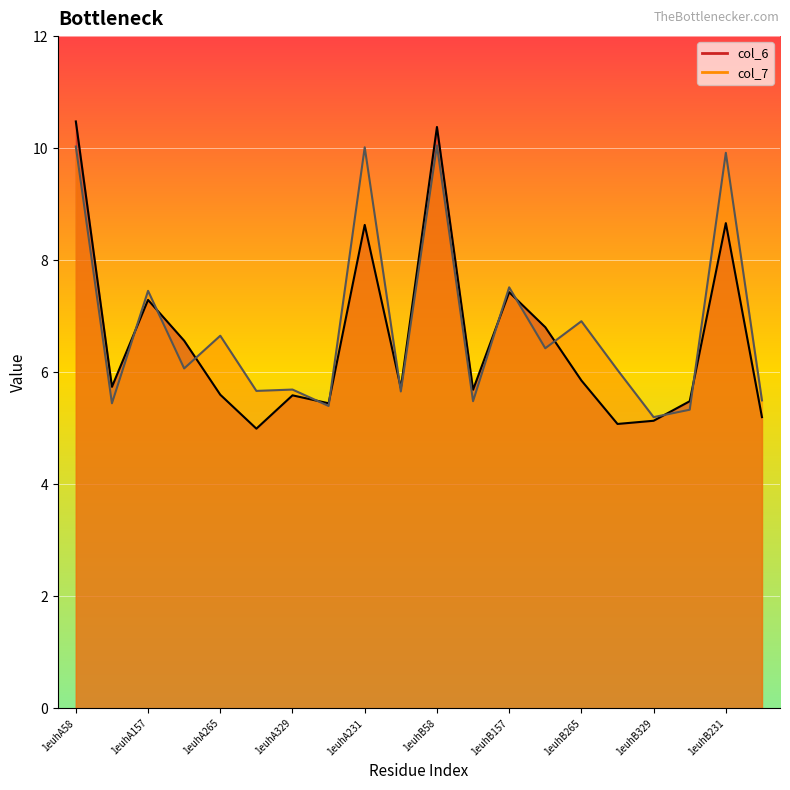

Reading left to right, what are all the values shown in this chart?

col_6: 1euhA58=10.5	1euhA98=5.7	1euhA157=7.3	1euhA183=6.6	1euhA265=5.6	1euhA296=5.0	1euhA329=5.6	1euhA99=5.4	1euhA231=8.6	1euhA330=5.7	1euhB58=10.4	1euhB98=5.7	1euhB157=7.4	1euhB183=6.8	1euhB265=5.9	1euhB296=5.1	1euhB329=5.1	1euhB99=5.5	1euhB231=8.7	1euhB330=5.2
col_7: 1euhA58=10.0	1euhA98=5.4	1euhA157=7.5	1euhA183=6.1	1euhA265=6.7	1euhA296=5.7	1euhA329=5.7	1euhA99=5.4	1euhA231=10.0	1euhA330=5.7	1euhB58=10.0	1euhB98=5.5	1euhB157=7.5	1euhB183=6.4	1euhB265=6.9	1euhB296=6.0	1euhB329=5.2	1euhB99=5.3	1euhB231=9.9	1euhB330=5.5